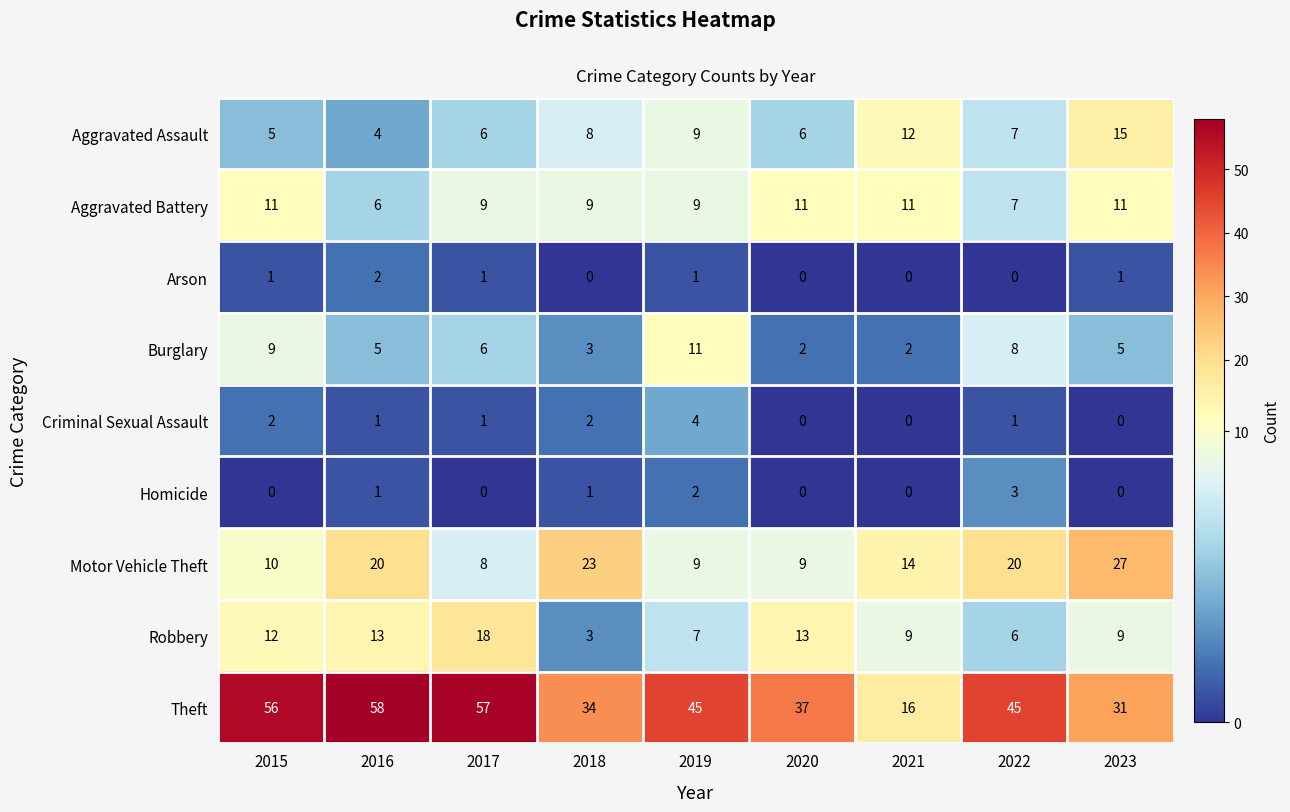

What is the maximum value shown in the chart?

58